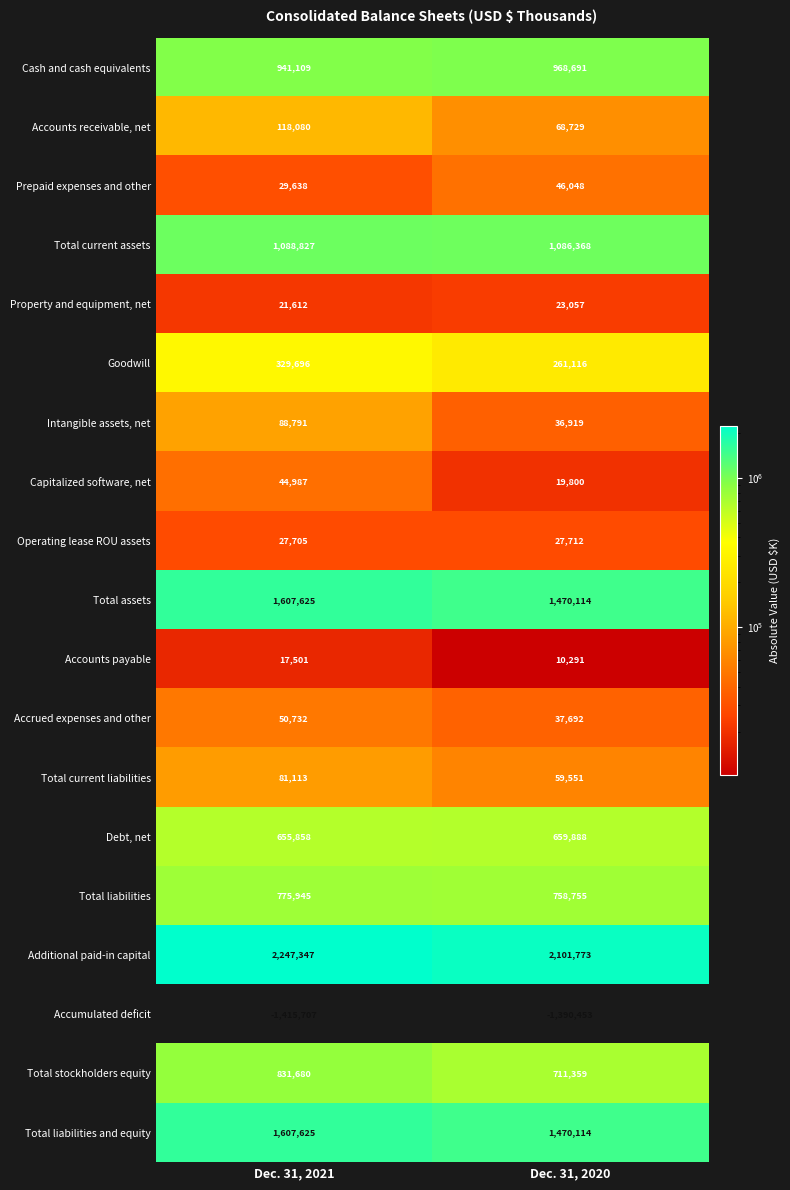

Which label corresponds to the largest value in the chart?

Dec. 31, 2021